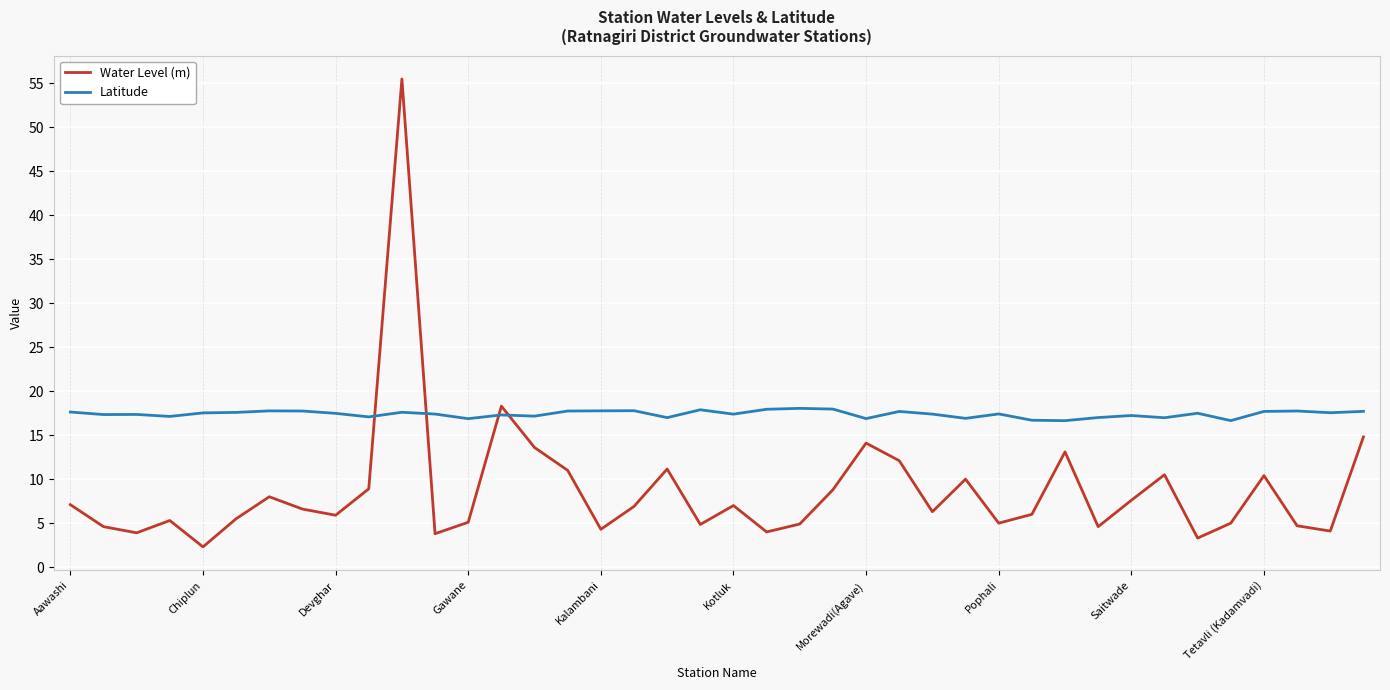

Which series has the largest range (max minus min)?

Water Level (m)